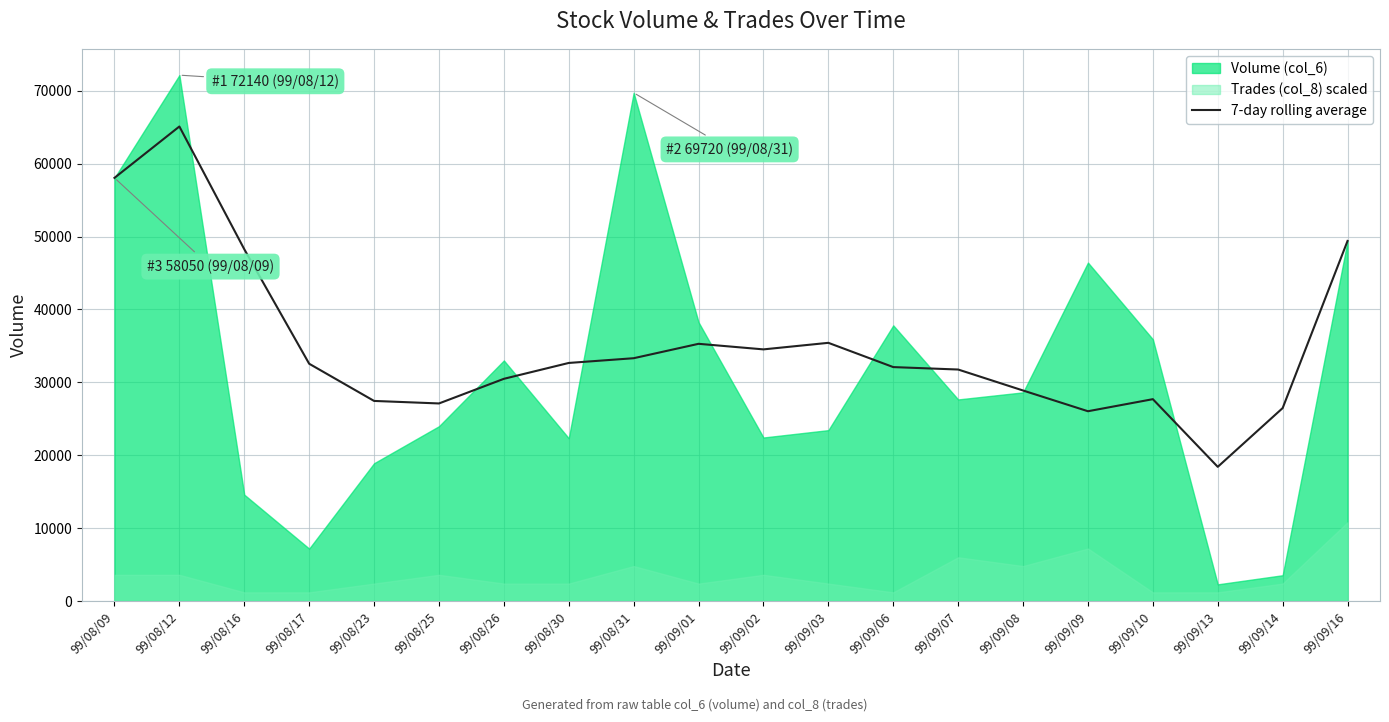

Where is the first local maximum?

99/08/12